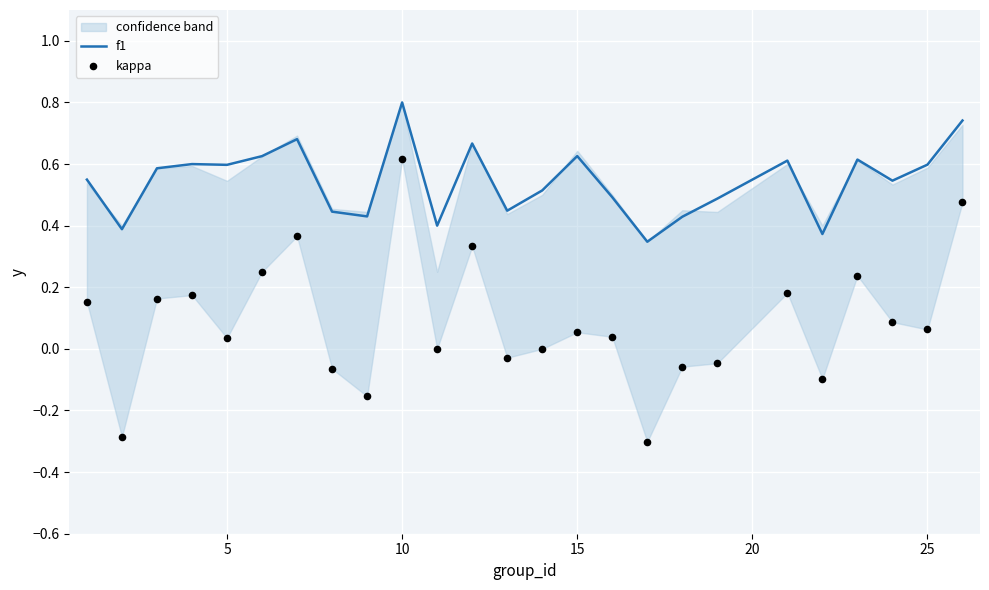

Which series has the widest spread of Y values?

kappa